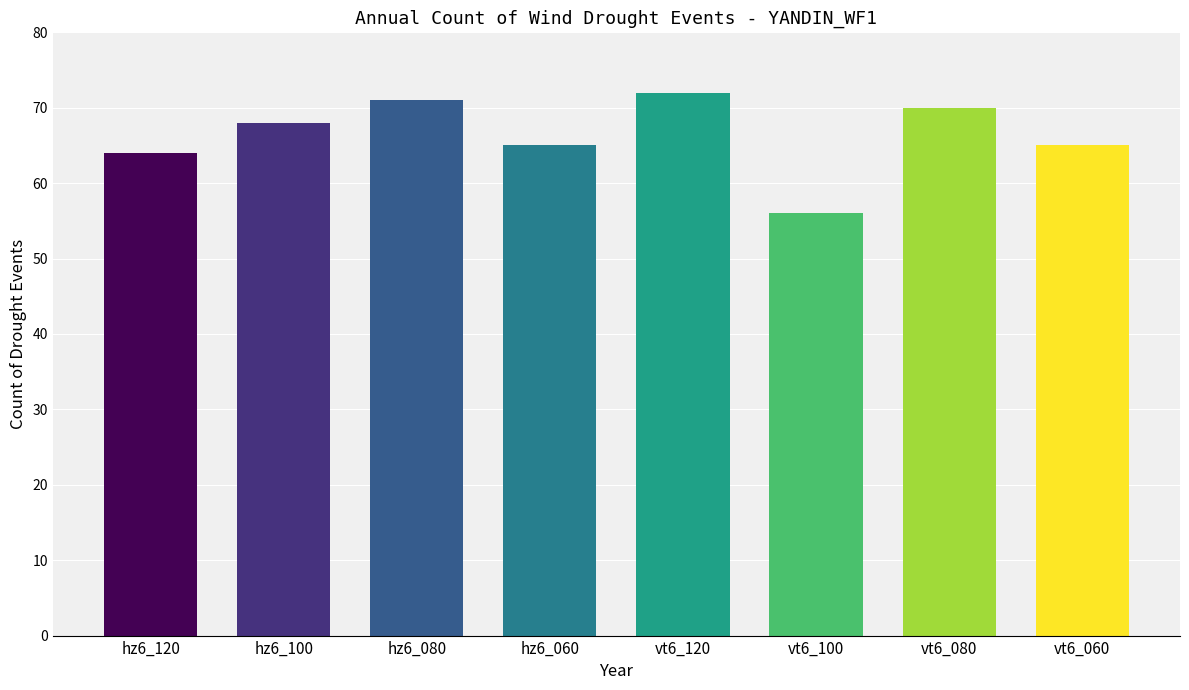

What is the label of the 3rd bar from the right?

vt6_100